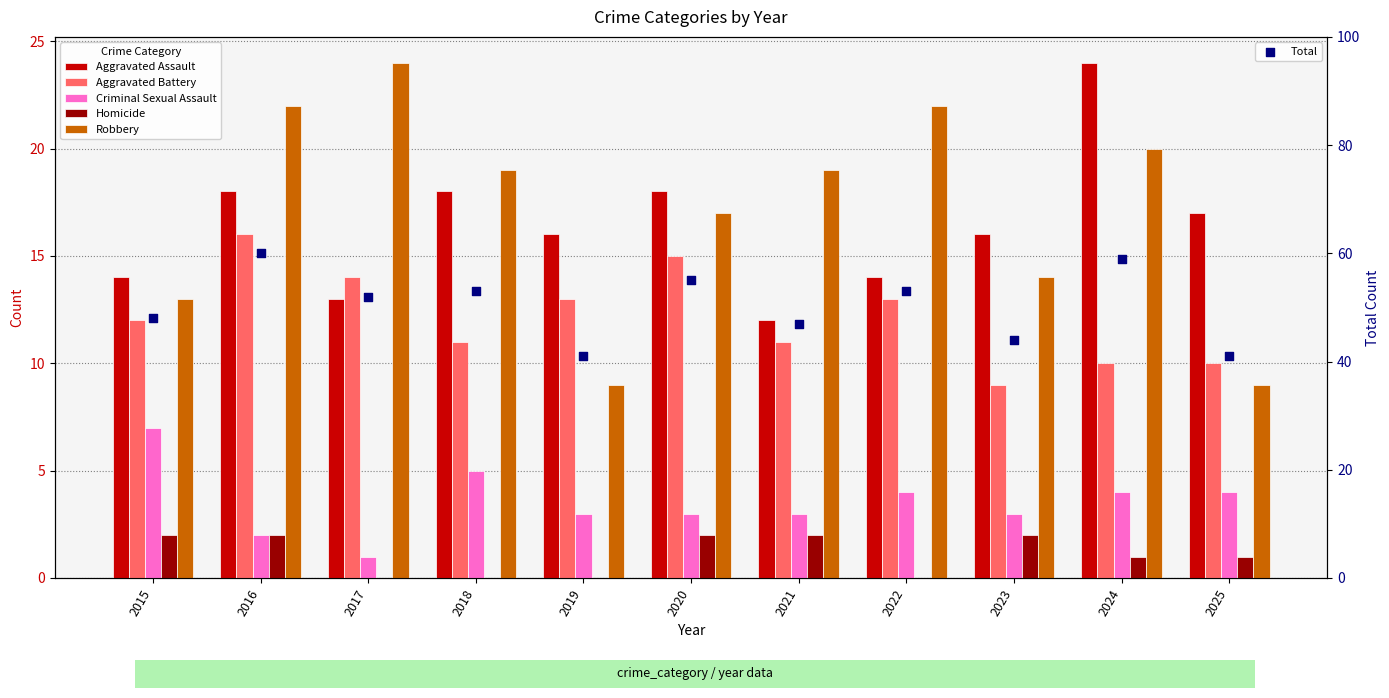

What are all the series names shown in the legend?

Aggravated Assault, Aggravated Battery, Criminal Sexual Assault, Homicide, Robbery, Total